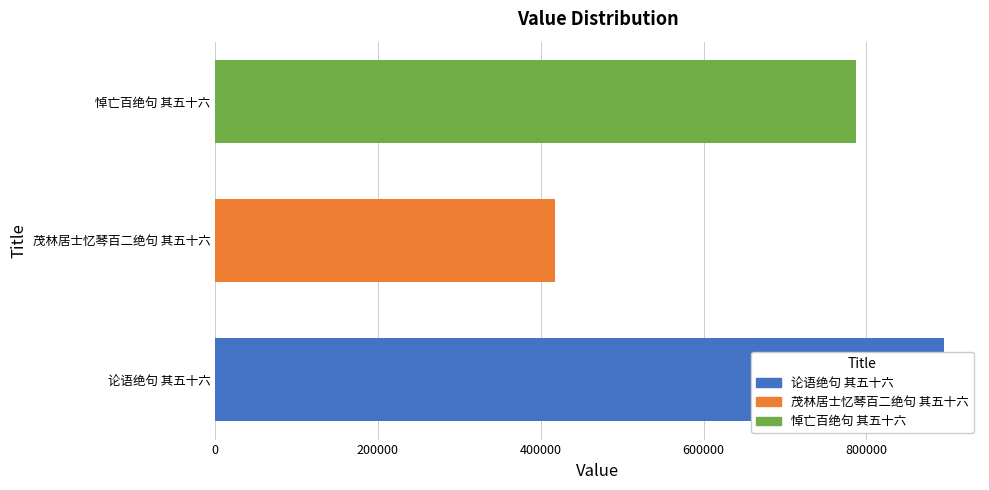

What is the sum of the values at 悼亡百绝句 其五十六 and 论语绝句 其五十六?

1682822